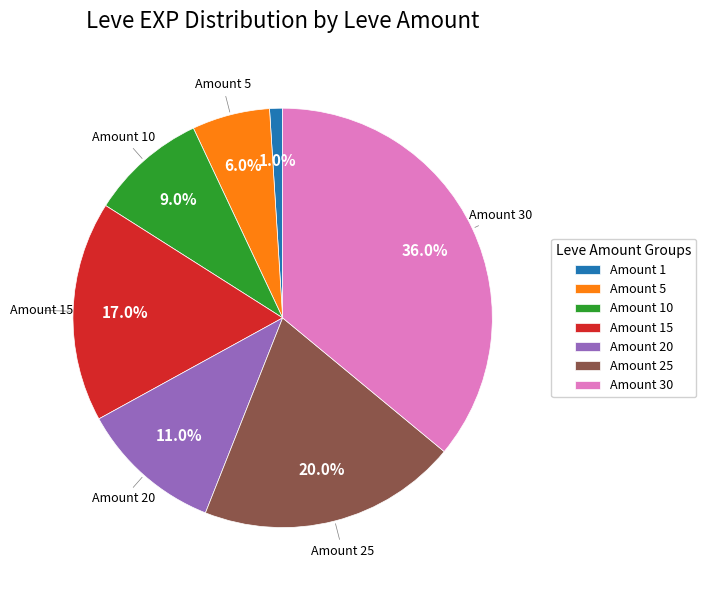

Rank the categories by value from lowest to highest.

Amount 1, Amount 5, Amount 10, Amount 20, Amount 15, Amount 25, Amount 30